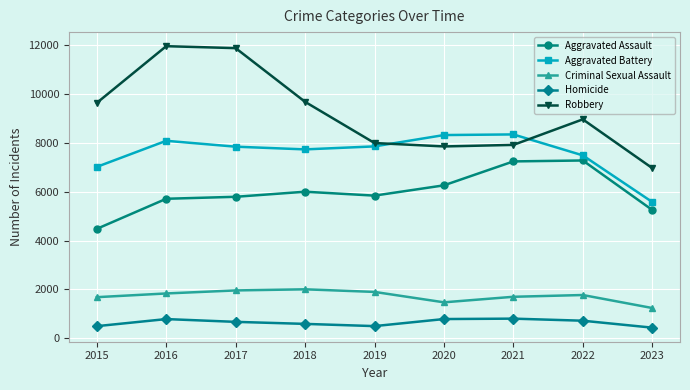

Is it true that Homicide equals 589 at 2018?

True